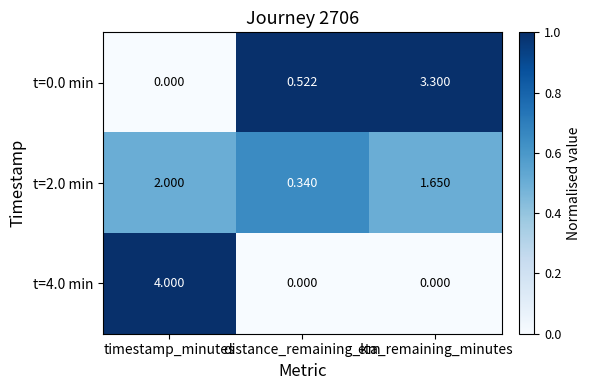

Count the number of categories in the chart.

3